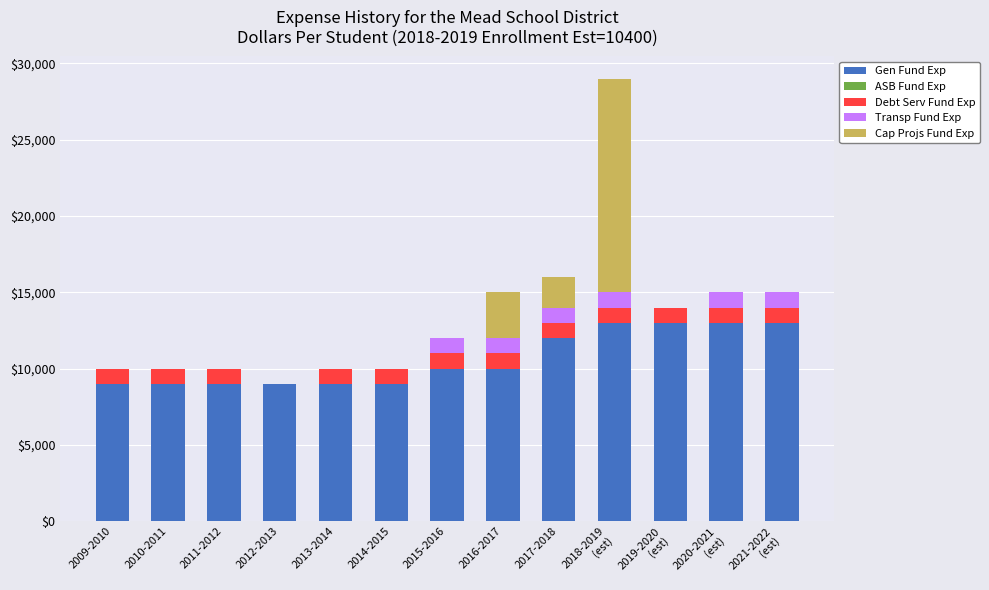

True or false: Gen Fund Exp has a value of 9000 at 2013-2014.

True